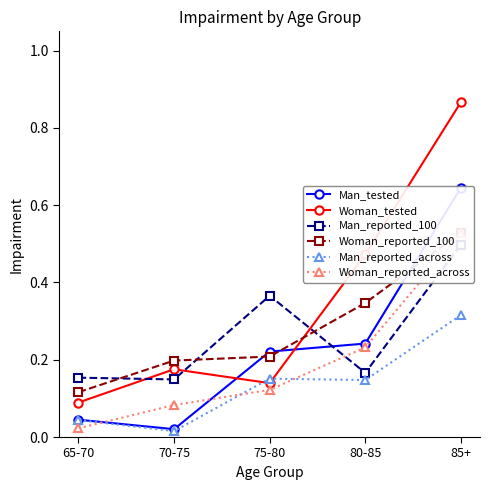

At 85+, list the series in order from largest to smallest.

Woman_tested, Man_tested, Woman_reported_100, Woman_reported_across, Man_reported_100, Man_reported_across